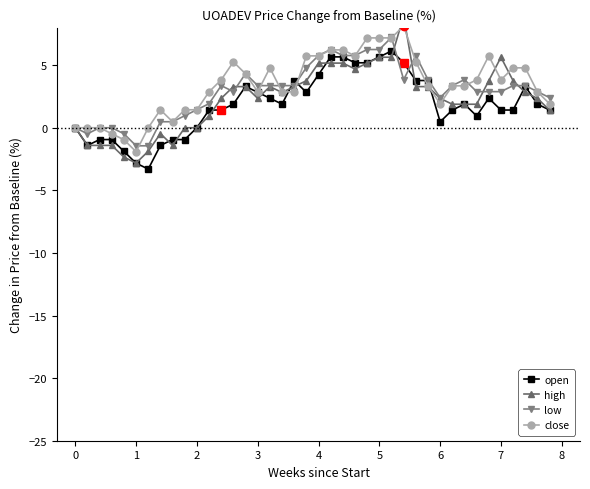

What is the greatest value displayed?

8.9